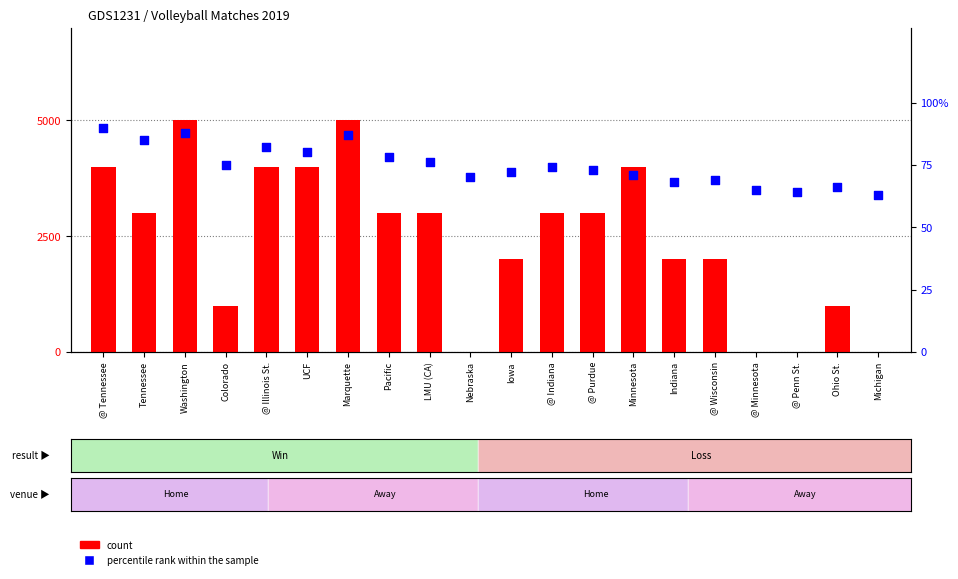

Which series contains the lowest Y value?

count